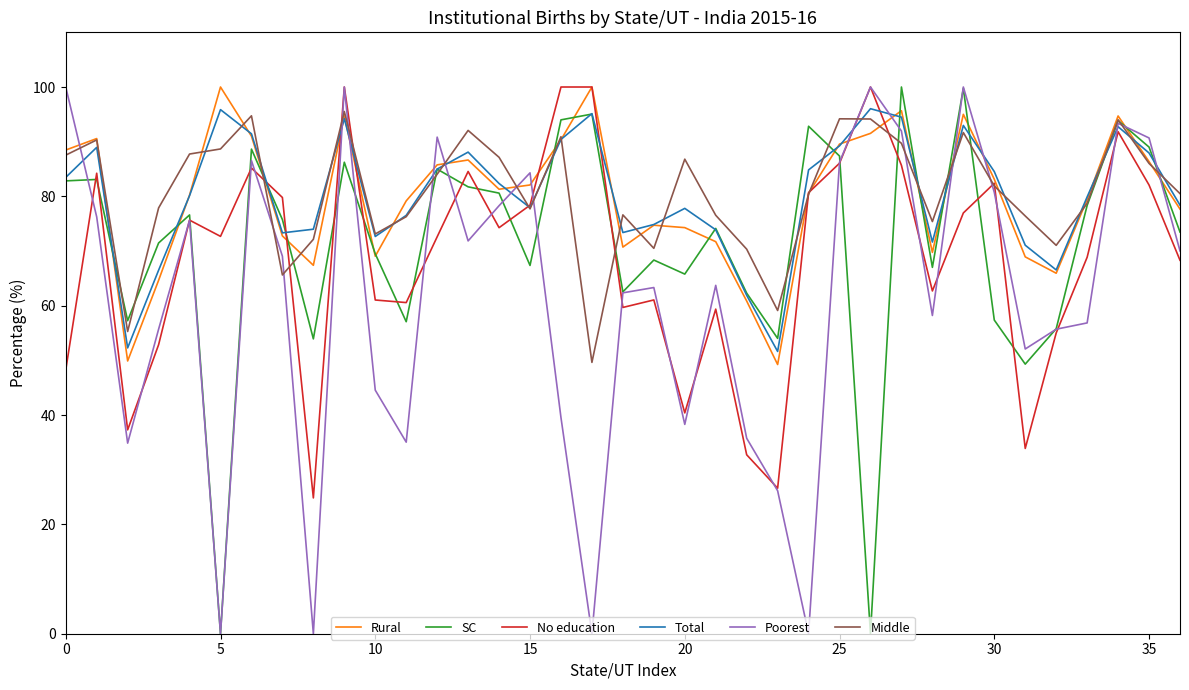

What is the highest value of the Rural series?

100.0